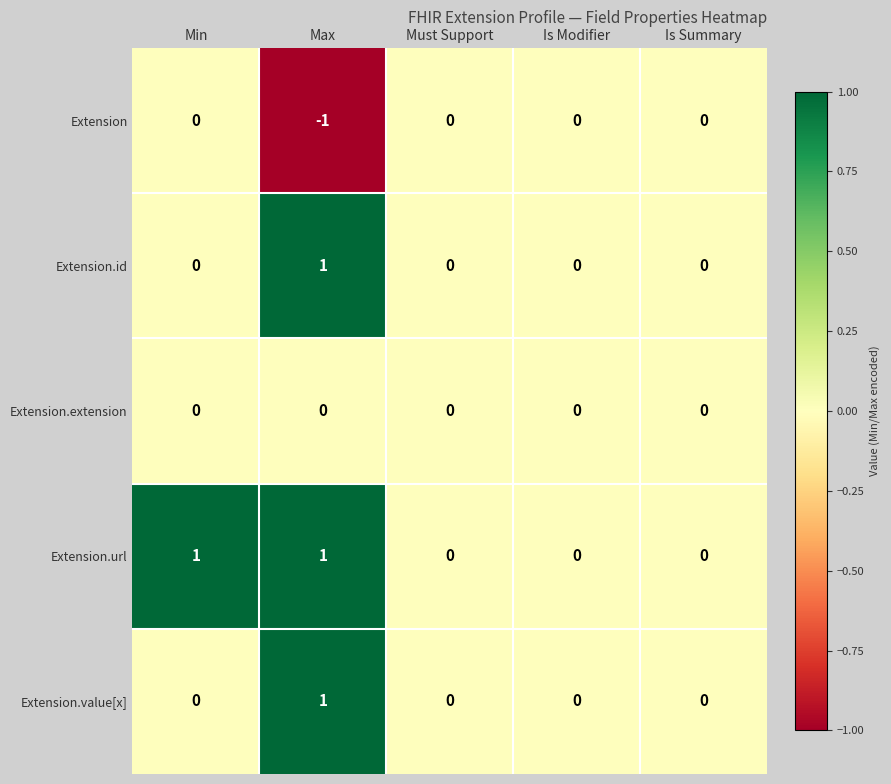

True or false: Extension.extension has a value of 0 at Must Support.

True